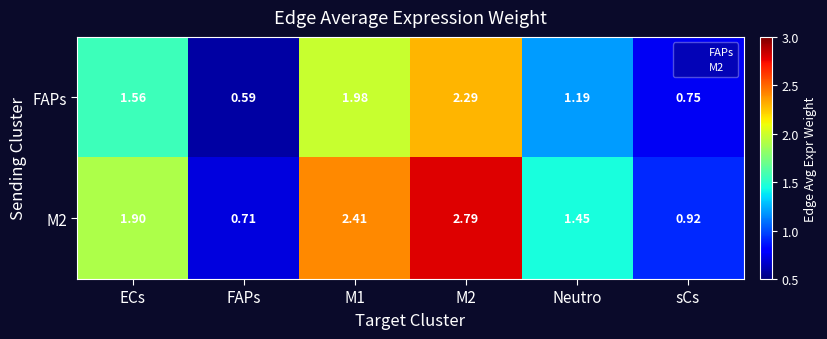

Which label corresponds to the smallest value in the chart?

FAPs